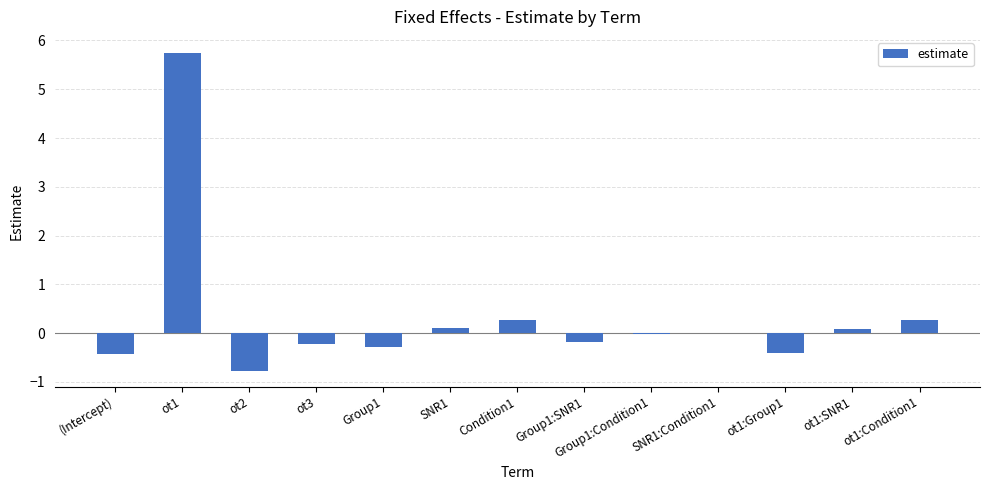

What is the sum of all values?

4.2